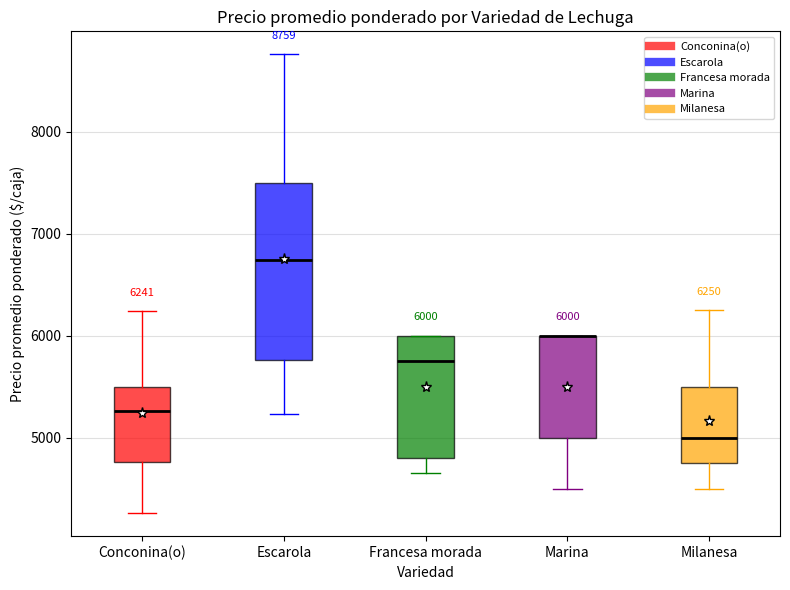

Which box is the tallest, from its lower edge to its upper edge?

Escarola